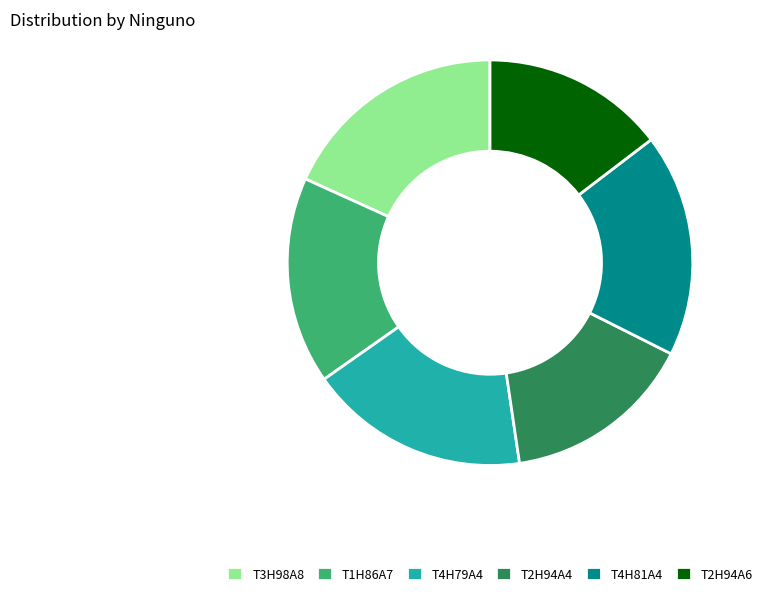

Combined, do T4H79A4 and T4H81A4 account for over 50%?

No